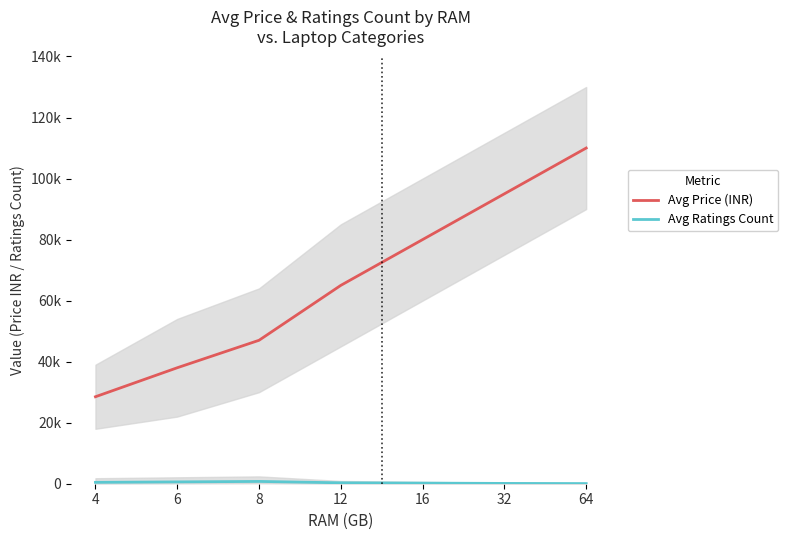

The Avg Price (INR) series shows 7636 at 4. True or false?

False